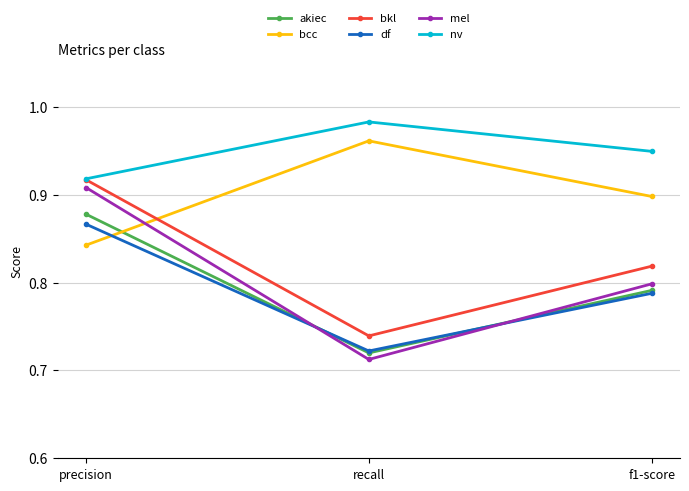

Which series has the largest range (max minus min)?

mel